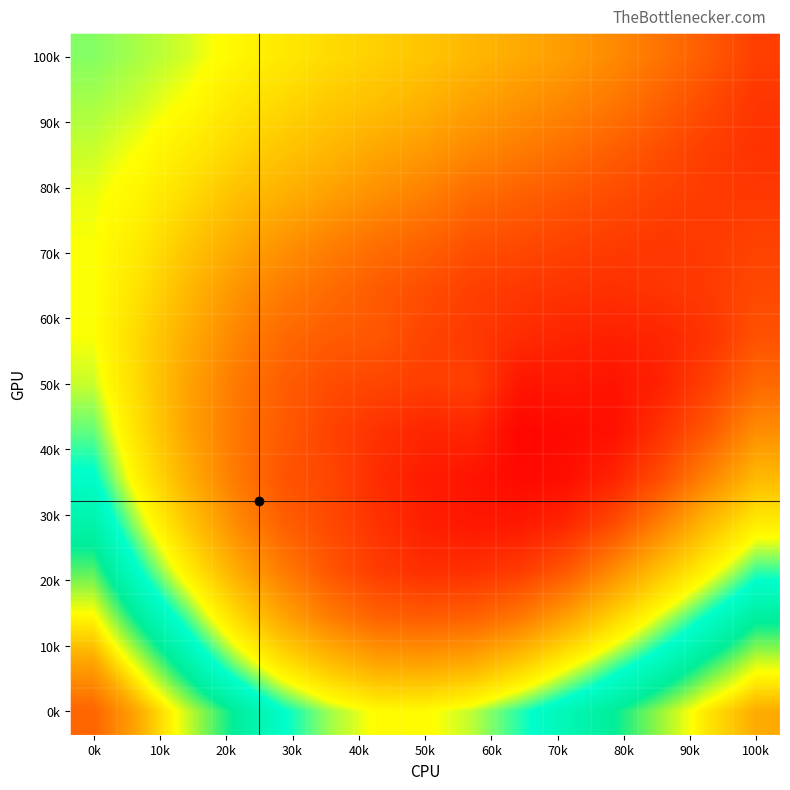

At which category is the sum across all series the highest?

0k